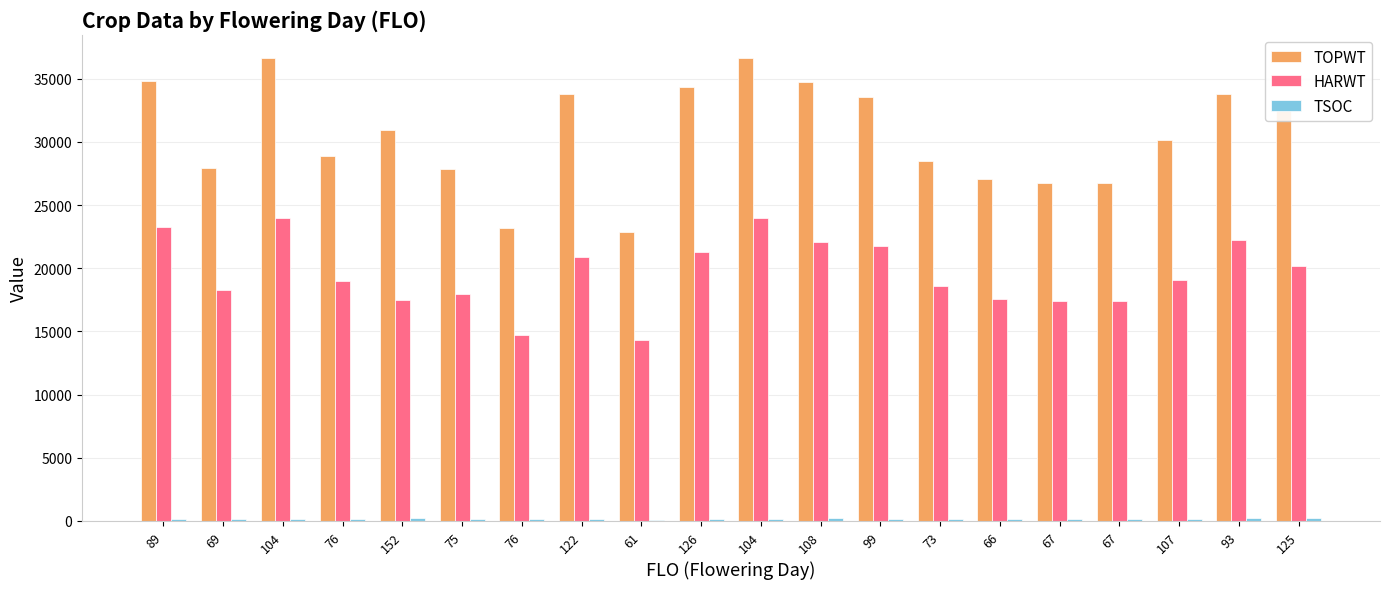

Are the bars horizontal?

No